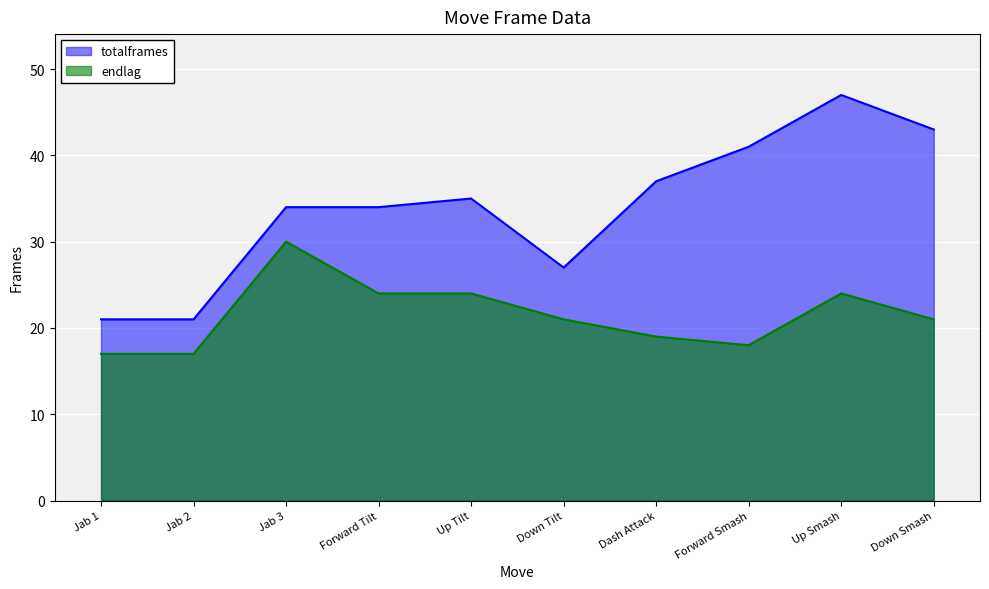

What is the label of the 10th point from the right?

Jab 1